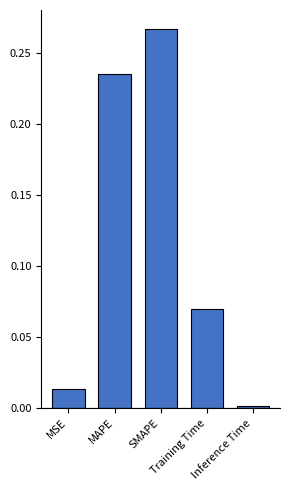

What is the sum of all values?

0.6